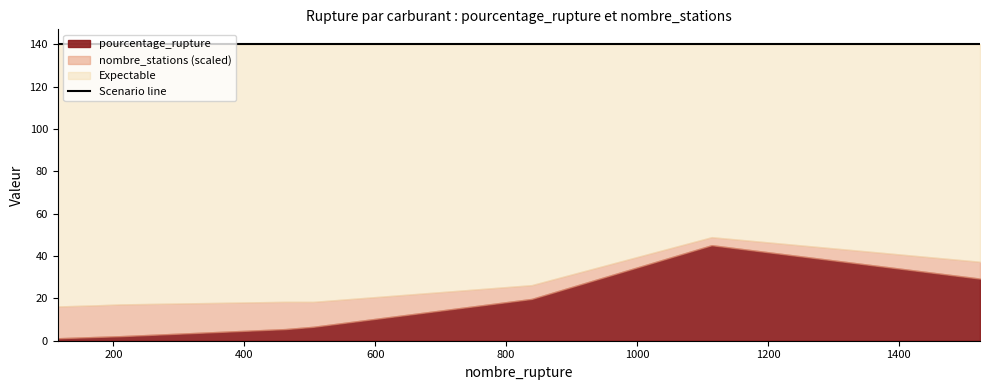

What is the minimum value for nombre_stations?

2470.0